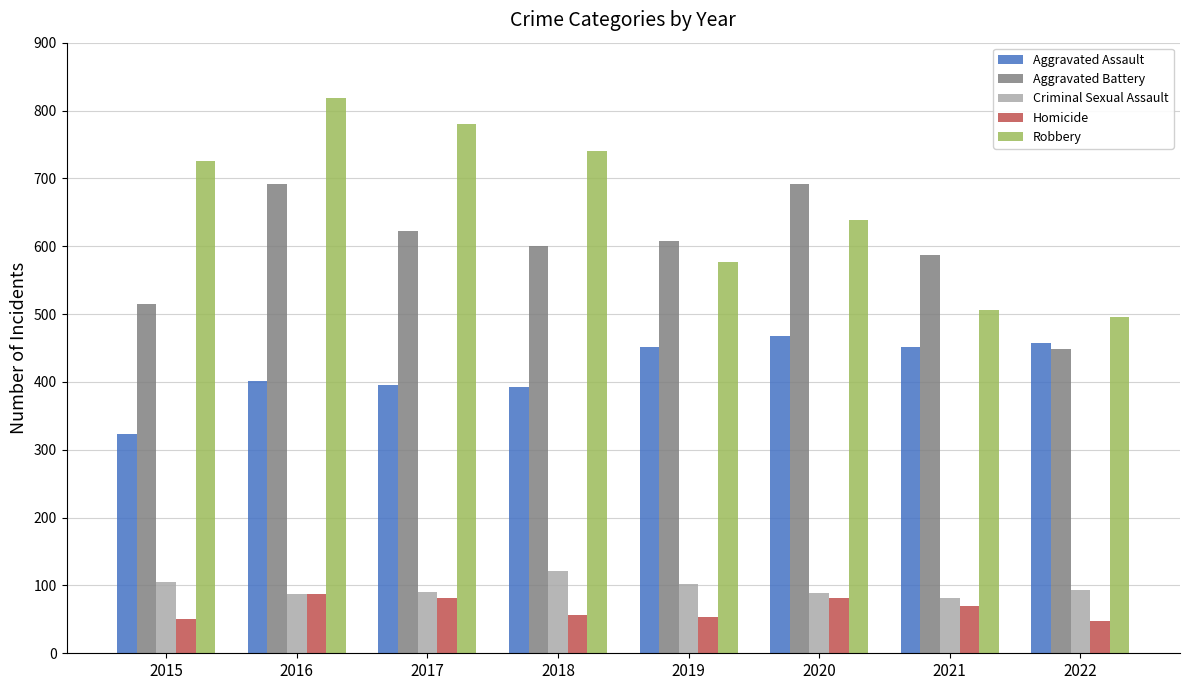

What is the difference between the Robbery values at 2018 and 2021?

235